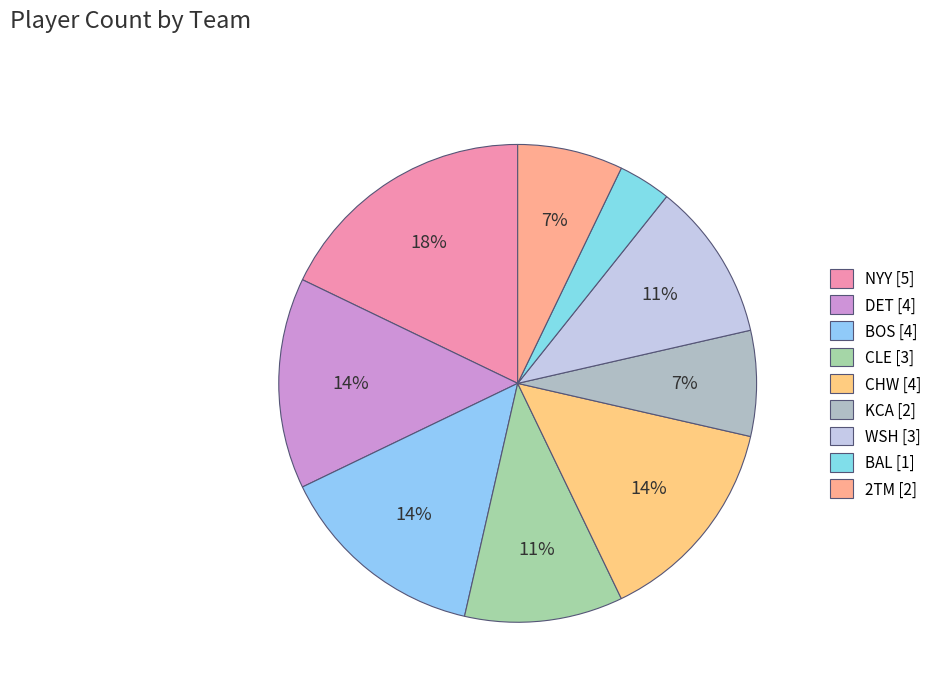

Does 2TM account for over 50% of the chart?

No